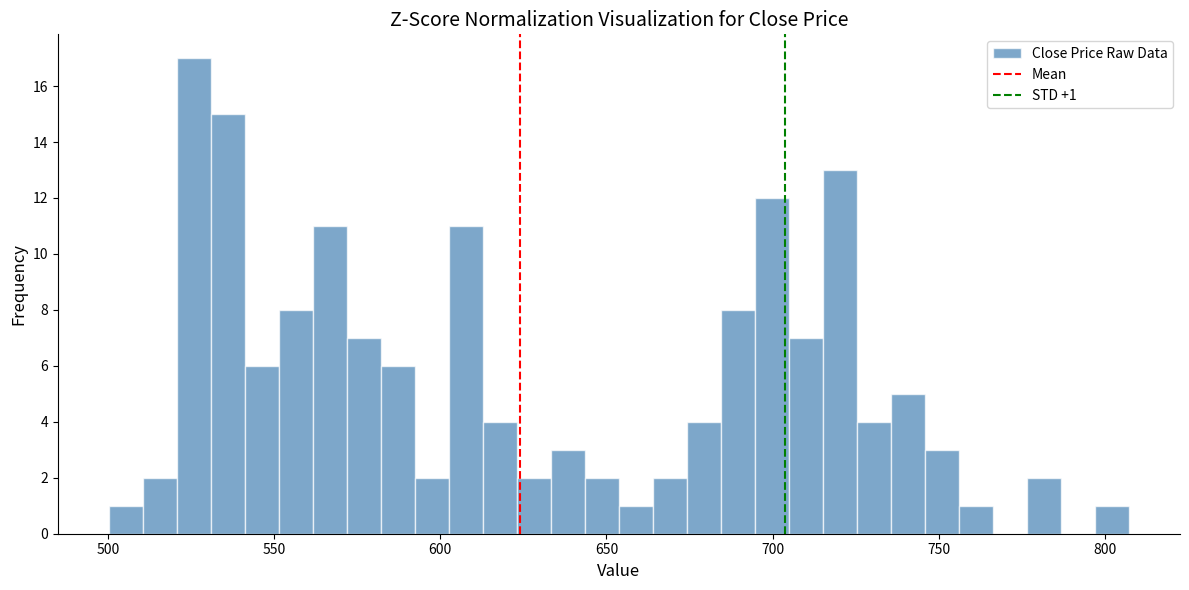

Read against the x-axis, roughly where is the centre of the tallest bar?

525